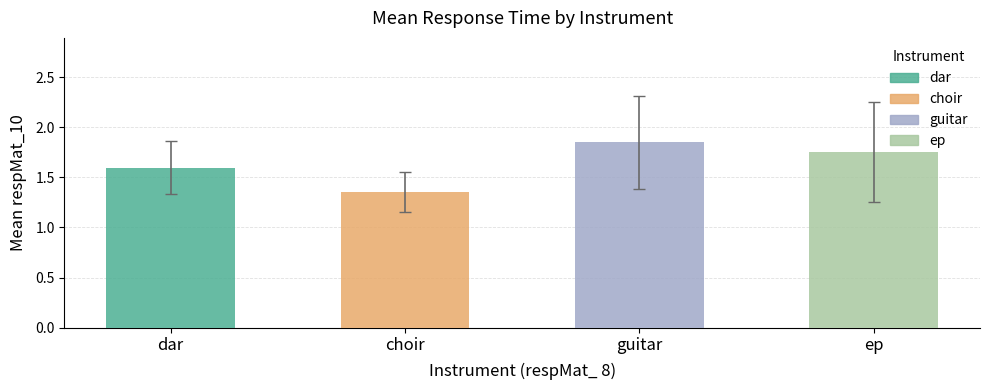

Are the bars grouped side by side (vs. stacked)?

Yes